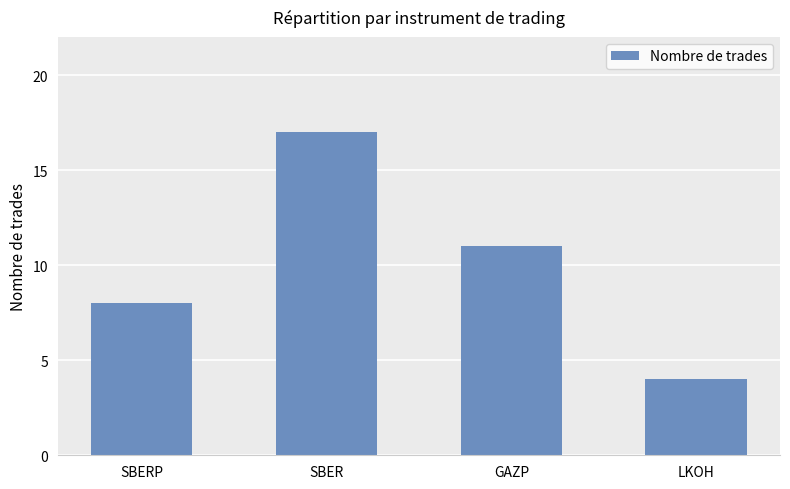

Which category has the highest value across all series?

SBER